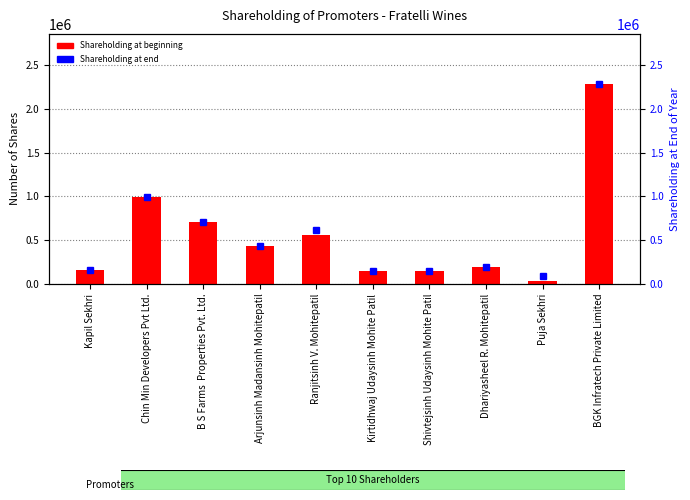

At which category does the chart reach its peak across all series?

BGK Infratech Private Limited